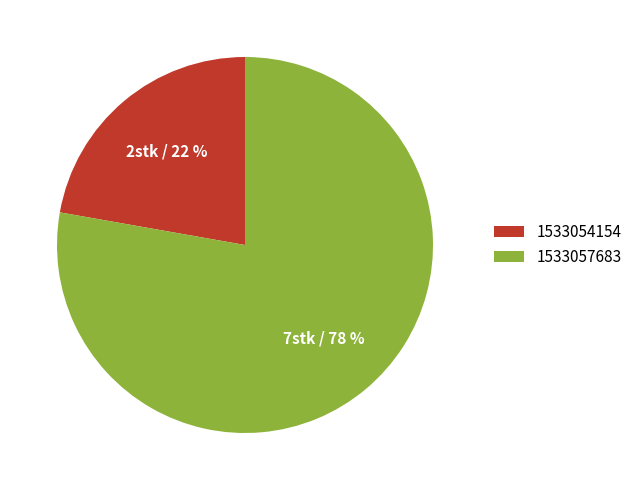

How many slices are in this pie chart?

2